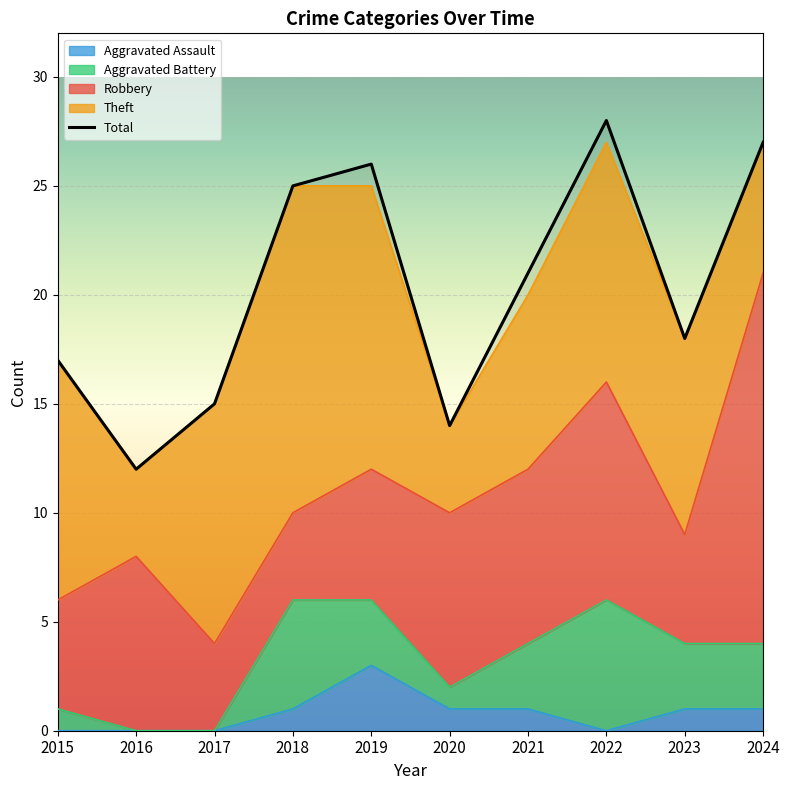

How many values in the Theft series are below 11?

5